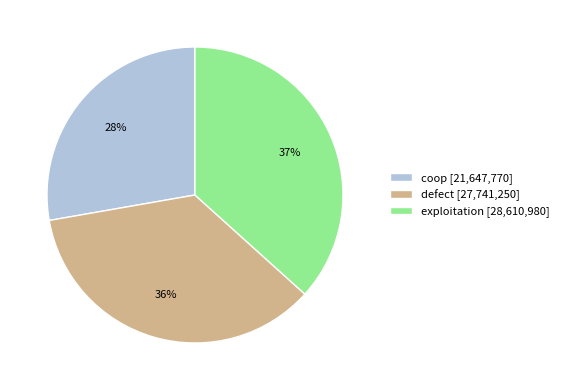

To the nearest percent, what is the difference between the exploitation and coop slice percentages?

9%